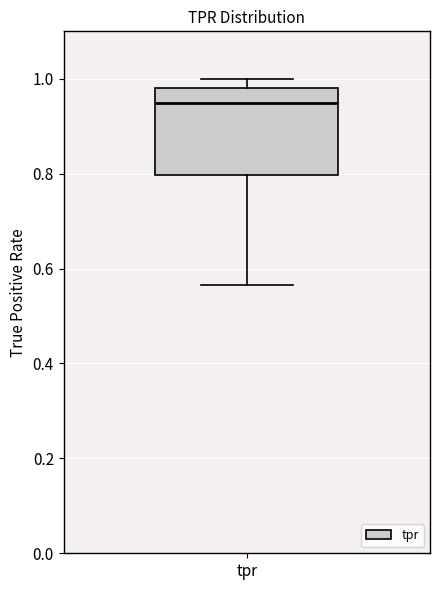

Where is the upper edge of the box for tpr on the y-axis? The values are not printed on the chart, so give them approximately, as read against the axis.

0.98